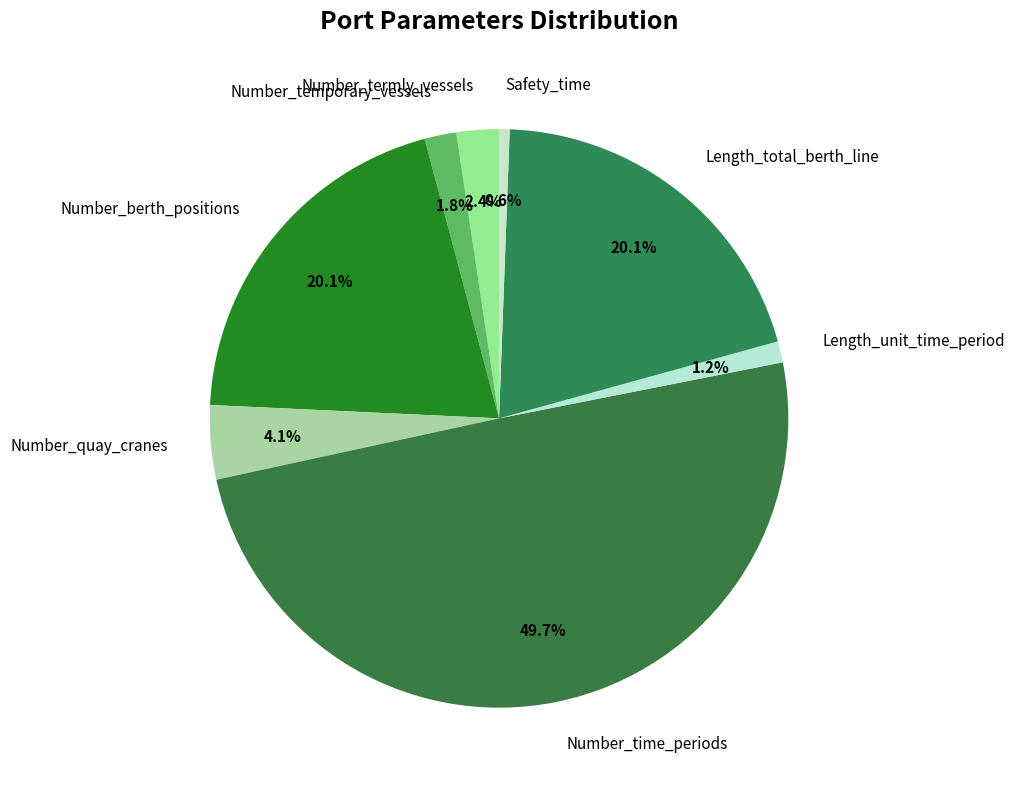

Between Safety_time and Number_temporary_vessels, which is larger?

Number_temporary_vessels